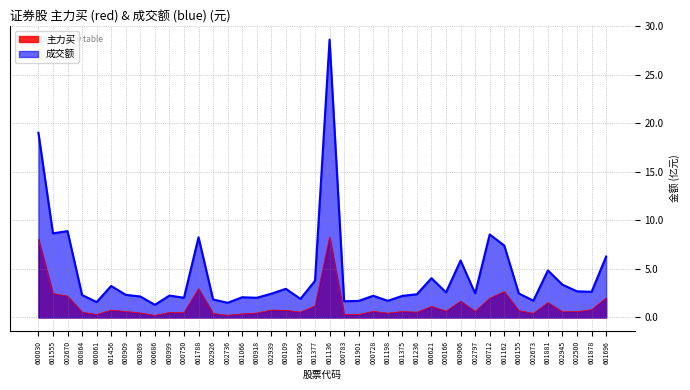

How many data points in 主力买 are above 62246125?

19